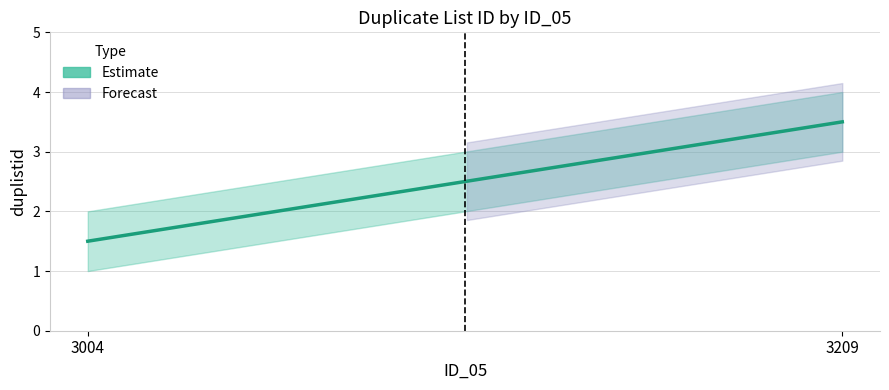

The chart shows a value of 7 at 3209. True or false?

False